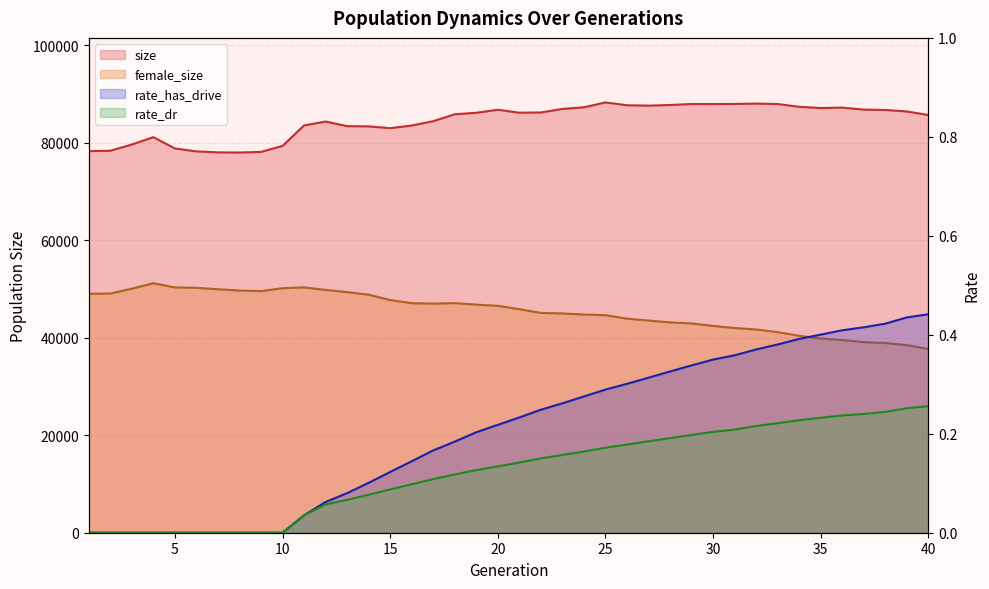

What is the value of the female_size point at the 21st from the left?

45838.0